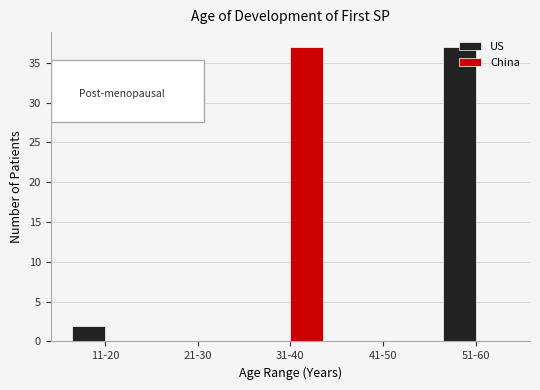

The US series shows 0 at 31-40. True or false?

True